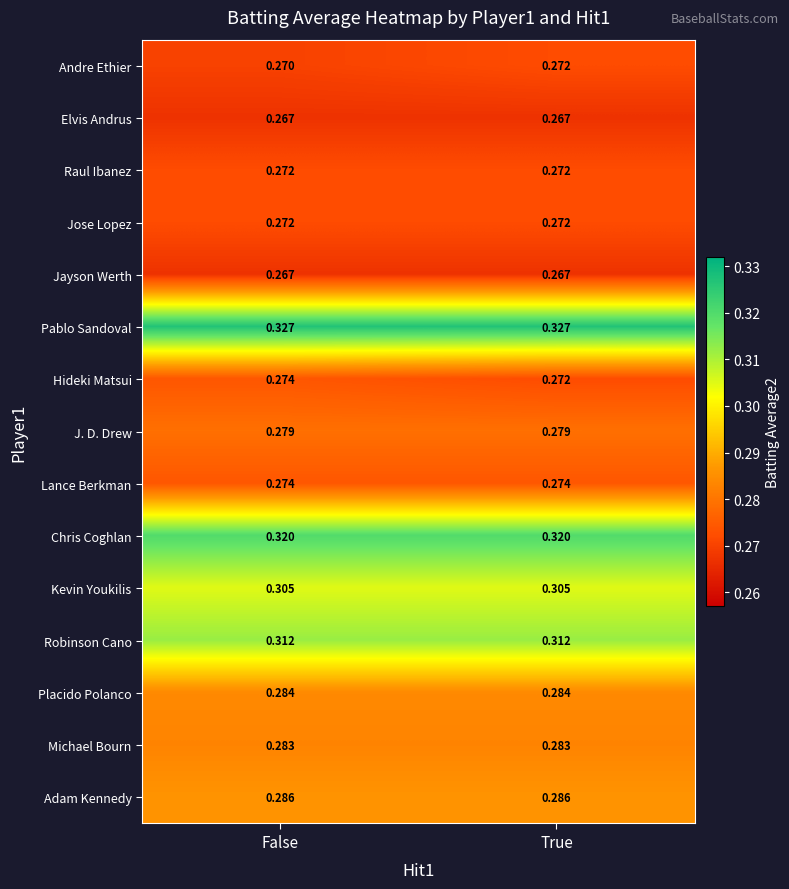

Rank the categories by Hideki Matsui value from highest to lowest.

False, True